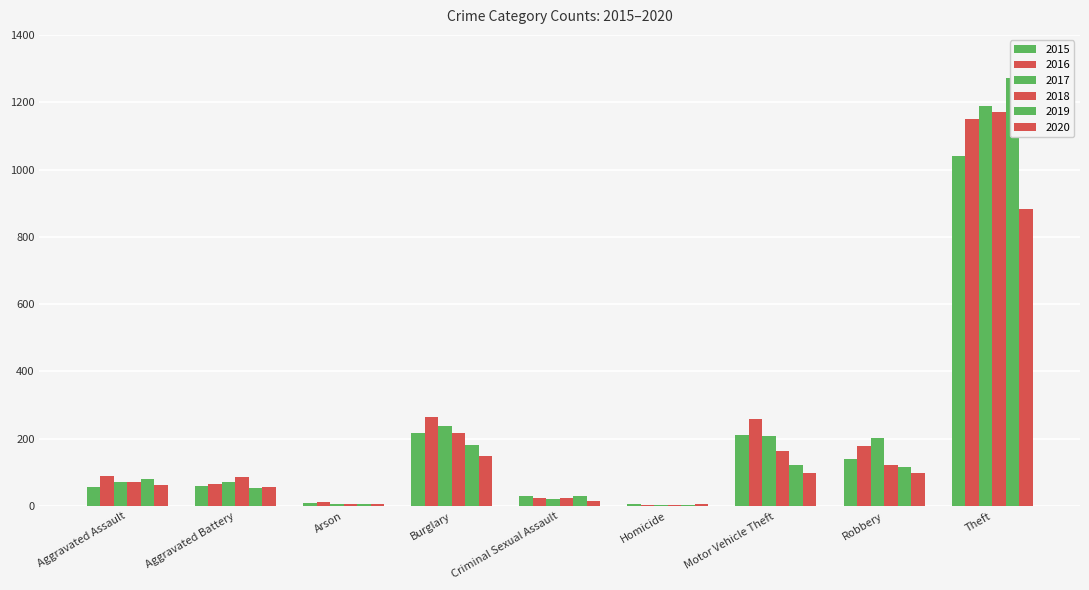

How many bars are there in total?

54